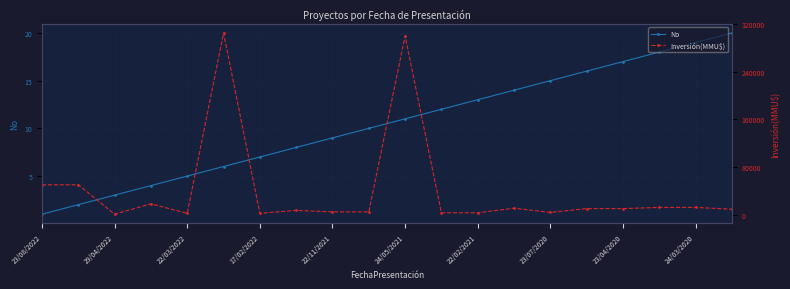

True or false: No has more than 2 points higher than both neighbors.

False